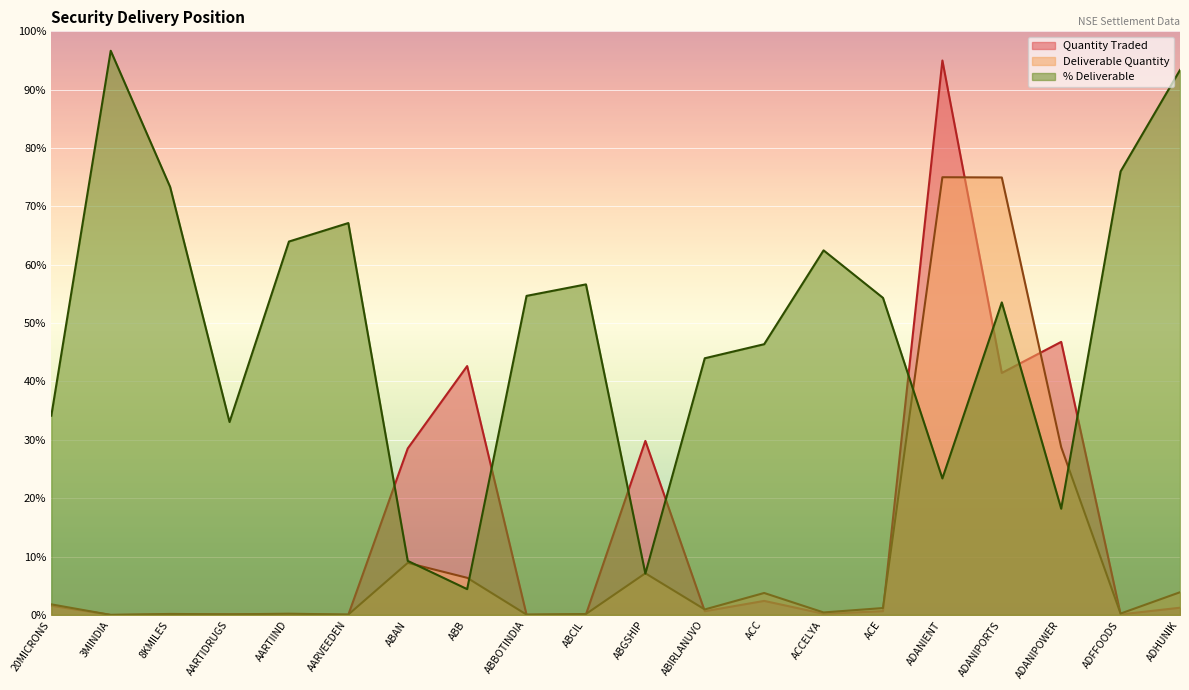

Reading left to right, extract all data points from this chart.

Quantity Traded: 20MICRONS=1.6	3MINDIA=0.0	8KMILES=0.1	AARTIDRUGS=0.1	AARTIIND=0.1	AARVEEDEN=0.0	ABAN=28.5	ABB=42.6	ABBOTINDIA=0.0	ABCIL=0.1	ABGSHIP=29.8	ABIRLANUVO=0.6	ACC=2.4	ACCELYA=0.2	ACE=0.6	ADANIENT=95.0	ADANIPORTS=41.5	ADANIPOWER=46.8	ADFFOODS=0.1	ADHUNIK=1.2
Deliverable Quantity: 20MICRONS=1.8	3MINDIA=0.0	8KMILES=0.2	AARTIDRUGS=0.1	AARTIIND=0.2	AARVEEDEN=0.1	ABAN=8.9	ABB=6.4	ABBOTINDIA=0.1	ABCIL=0.2	ABGSHIP=7.1	ABIRLANUVO=0.9	ACC=3.8	ACCELYA=0.4	ACE=1.2	ADANIENT=75.0	ADANIPORTS=75.0	ADANIPOWER=28.8	ADFFOODS=0.2	ADHUNIK=3.9
% Deliverable: 20MICRONS=34.1	3MINDIA=96.7	8KMILES=73.3	AARTIDRUGS=33.1	AARTIIND=64.0	AARVEEDEN=67.2	ABAN=9.3	ABB=4.4	ABBOTINDIA=54.7	ABCIL=56.6	ABGSHIP=7.1	ABIRLANUVO=44.0	ACC=46.4	ACCELYA=62.5	ACE=54.3	ADANIENT=23.4	ADANIPORTS=53.5	ADANIPOWER=18.2	ADFFOODS=76.0	ADHUNIK=93.4